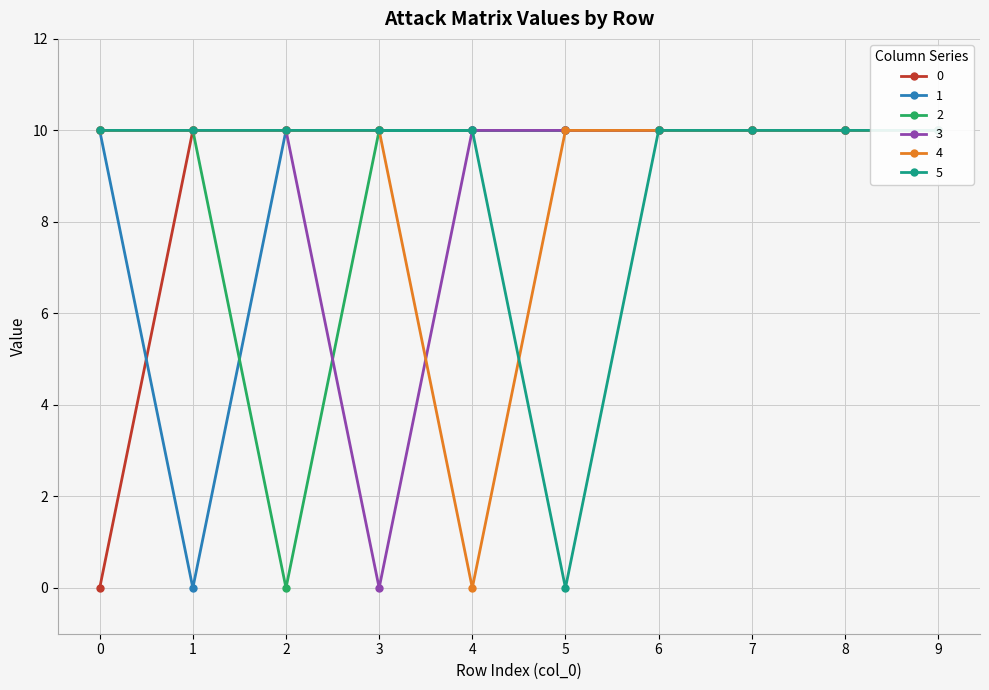

List the labels in order of 5 value, smallest first.

5, 0, 1, 2, 3, 4, 6, 7, 8, 9